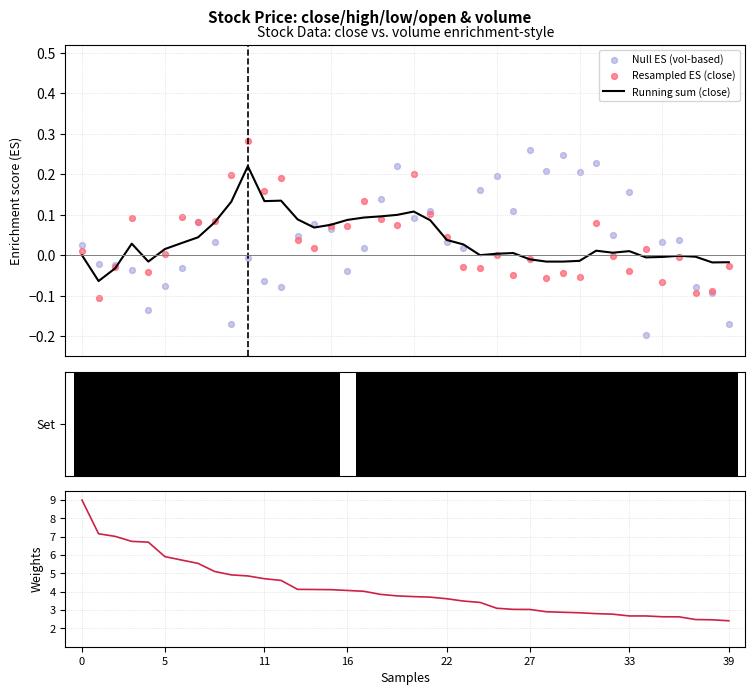

Which series has the largest Y range (max minus min)?

vol (weights)